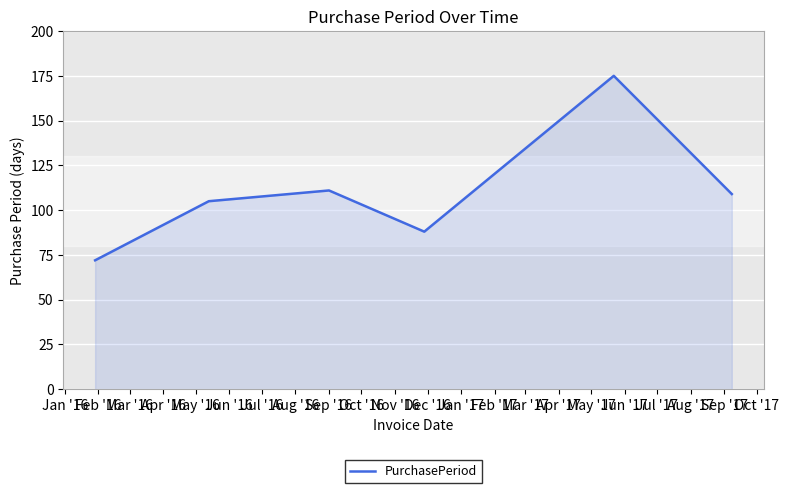

What is the greatest value displayed?

175